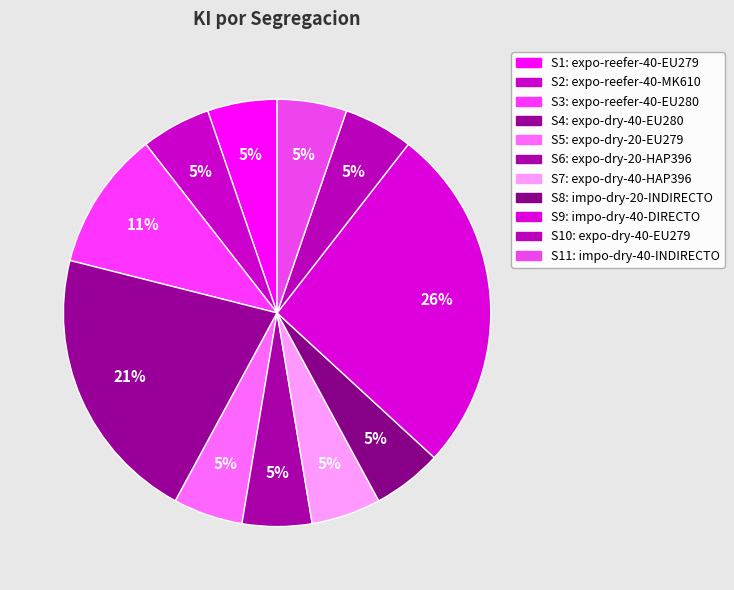

Count the number of slices in the pie.

11